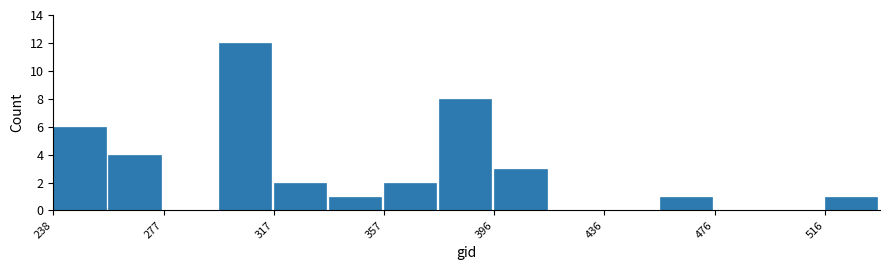

Read against the x-axis, roughly where is the centre of the tallest bar?

305